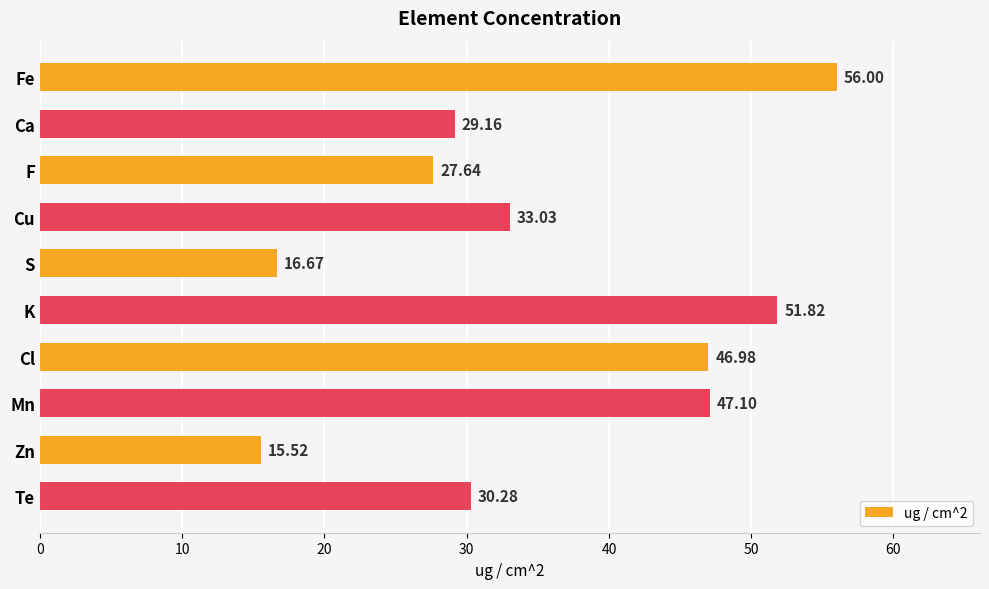

Does the chart contain stacked bars?

No